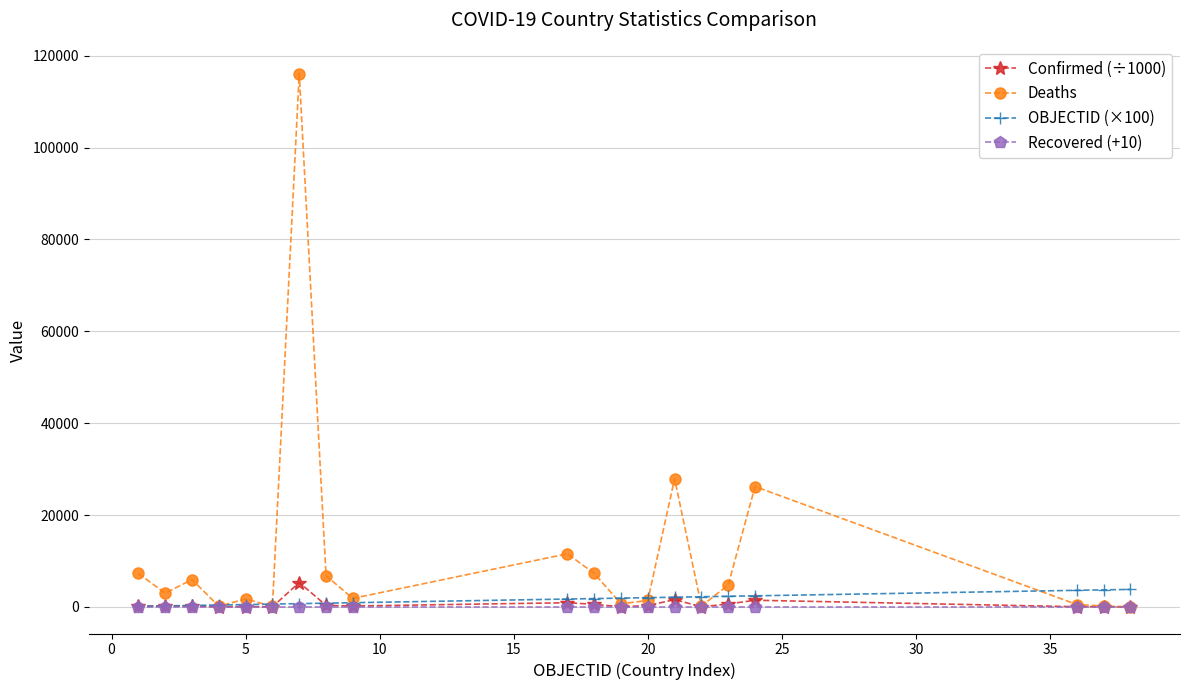

Which series has the largest total across all categories?

Deaths